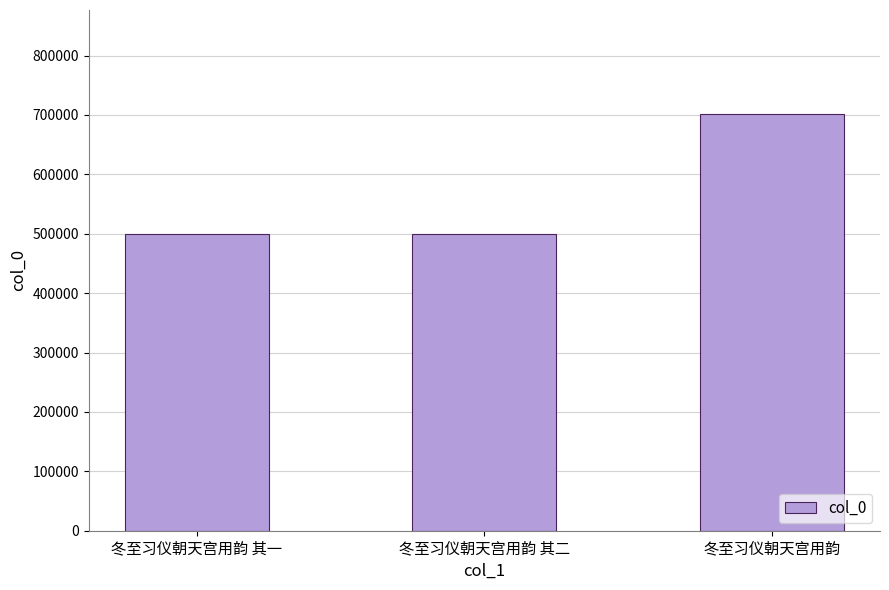

What is the label of the 3rd bar from the right?

冬至习仪朝天宫用韵 其一